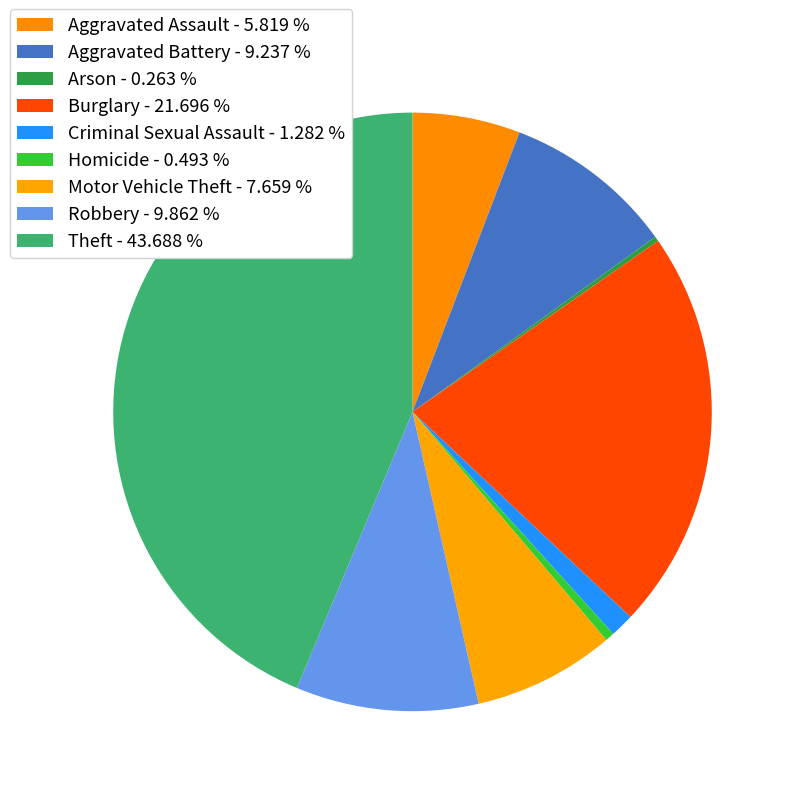

What is the smallest slice in the pie chart?

Arson